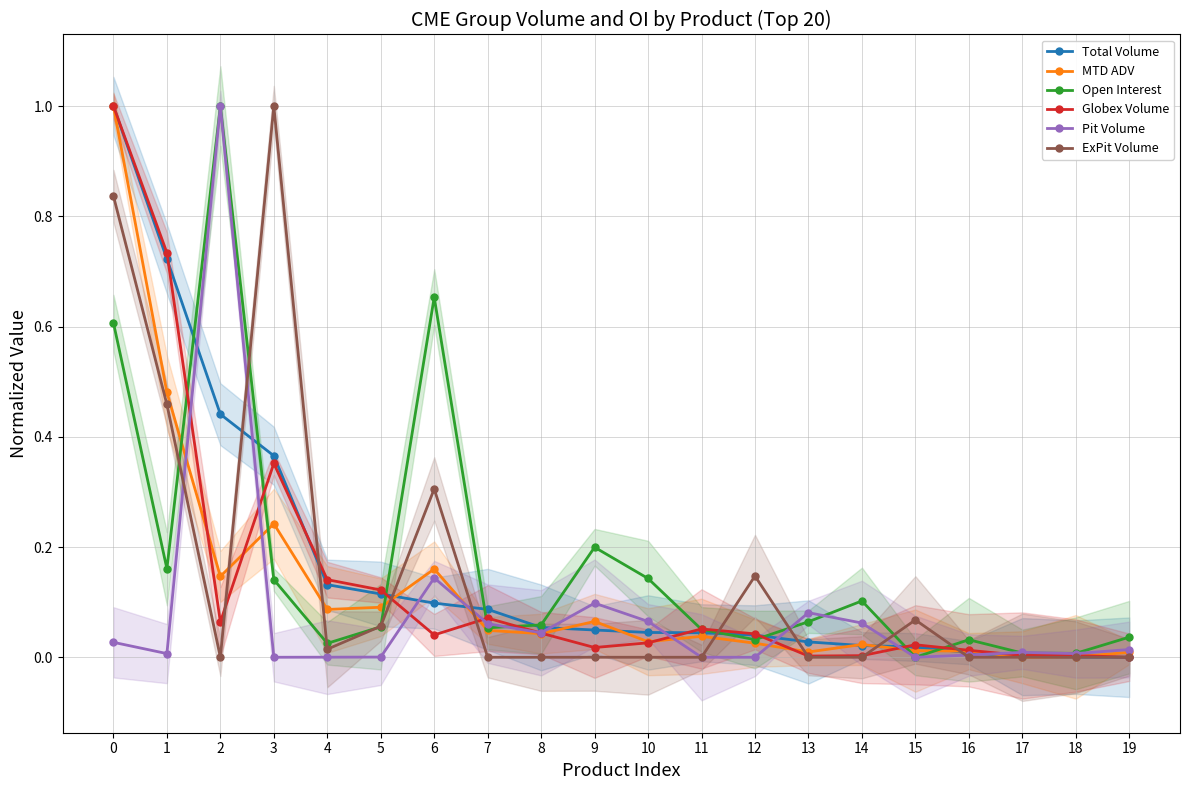

Which series has the largest total across all categories?

Open Interest